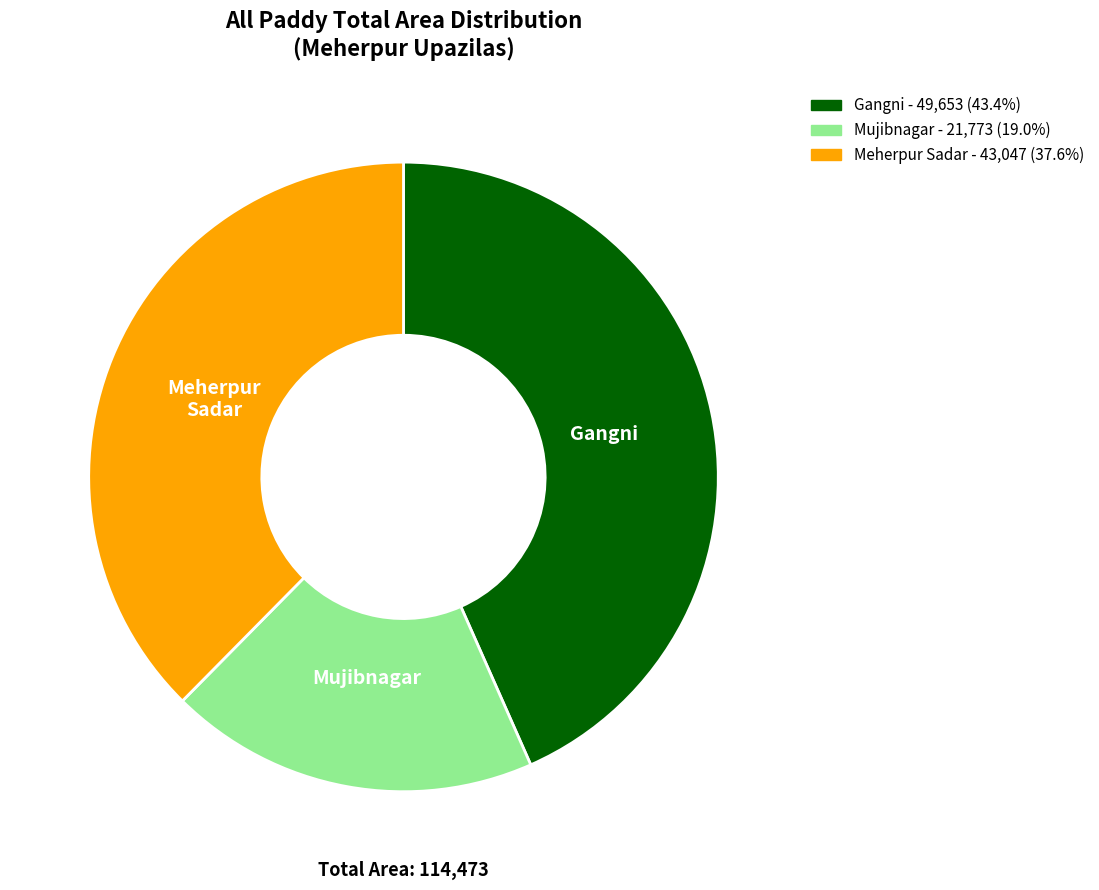

Rank the categories by value from lowest to highest.

Mujibnagar, Meherpur Sadar, Gangni